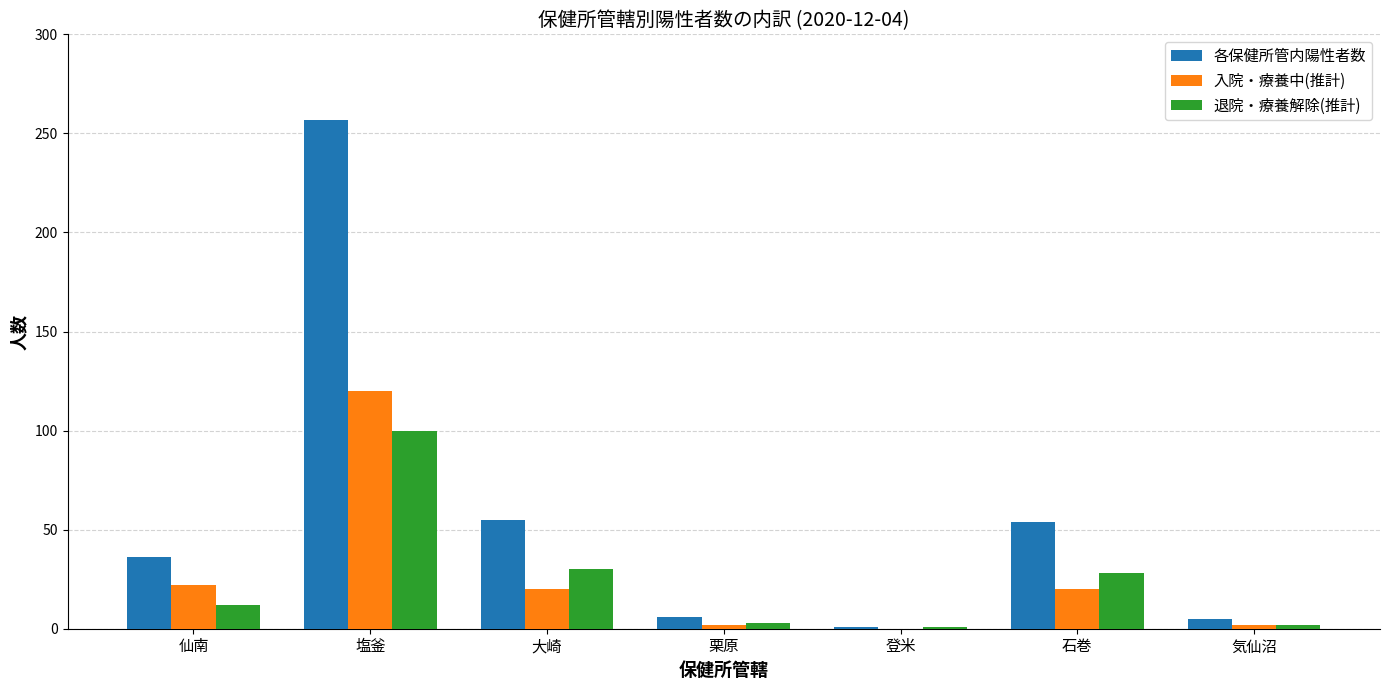

At which category is the sum across all series the highest?

塩釜